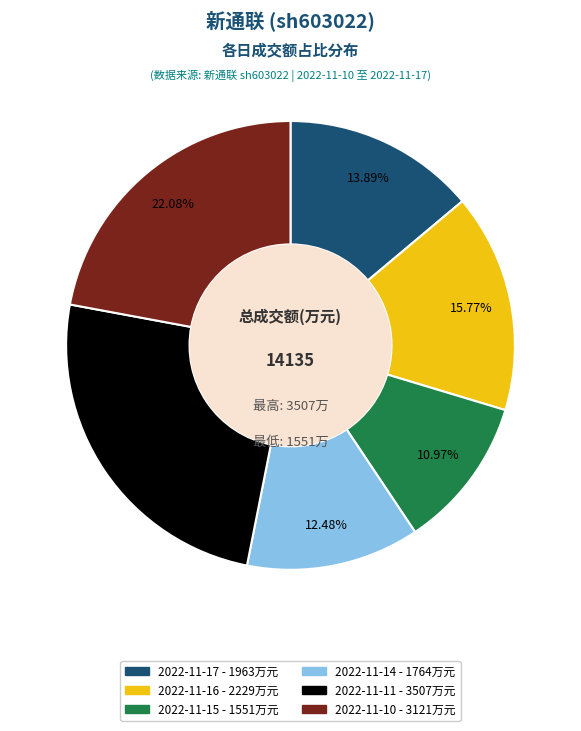

How many slices are in this pie chart?

6